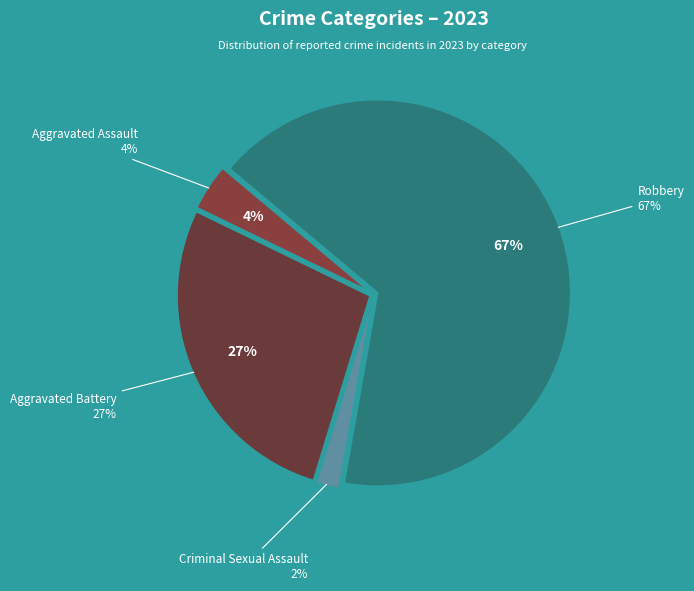

To the nearest percent, what portion does Aggravated Battery represent?

27%